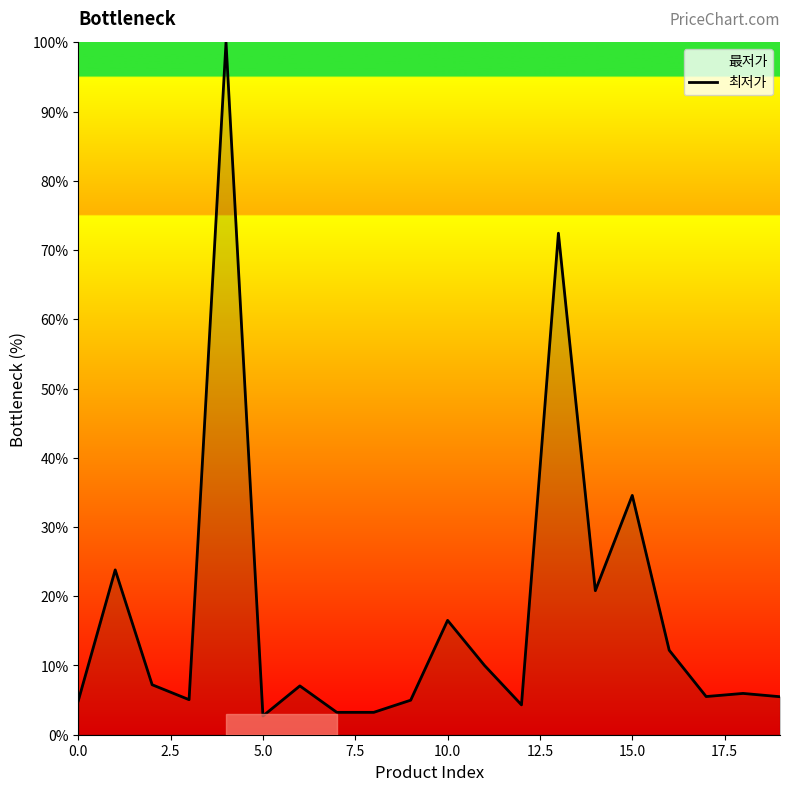

What is the difference between the maximum and minimum values?

97.3